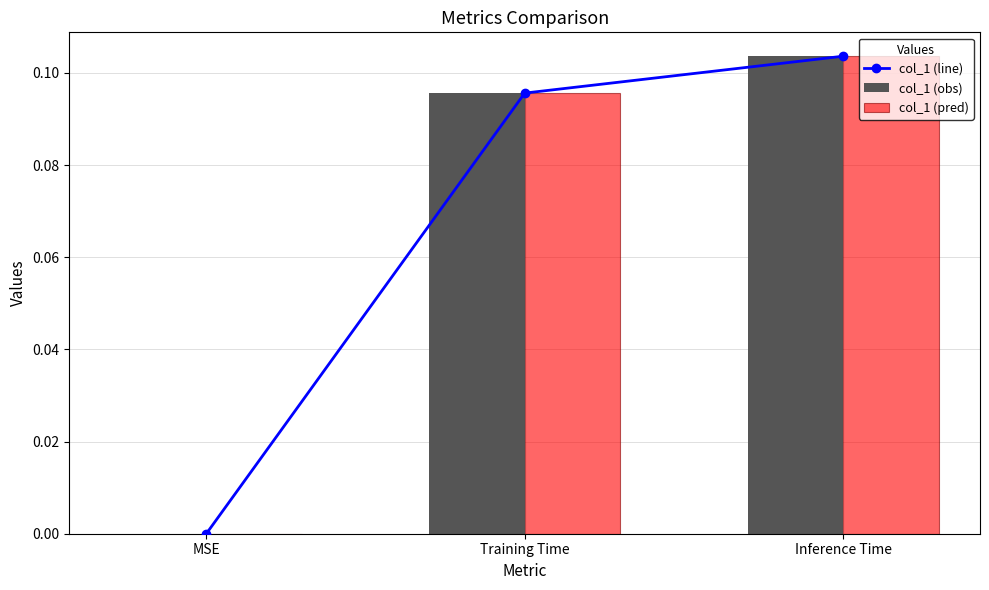

List the labels in order of col_1 (obs) value, largest first.

Inference Time, Training Time, MSE